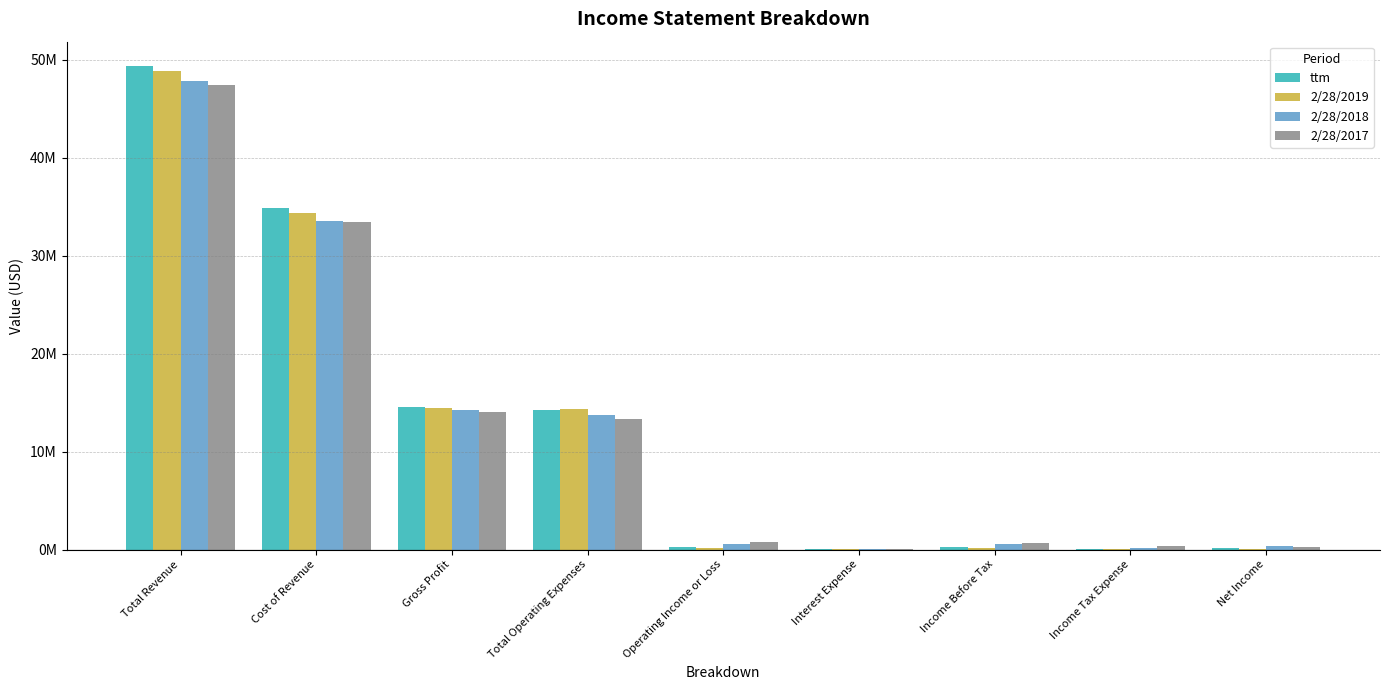

What are all the series names shown in the legend?

ttm, 2/28/2019, 2/28/2018, 2/28/2017